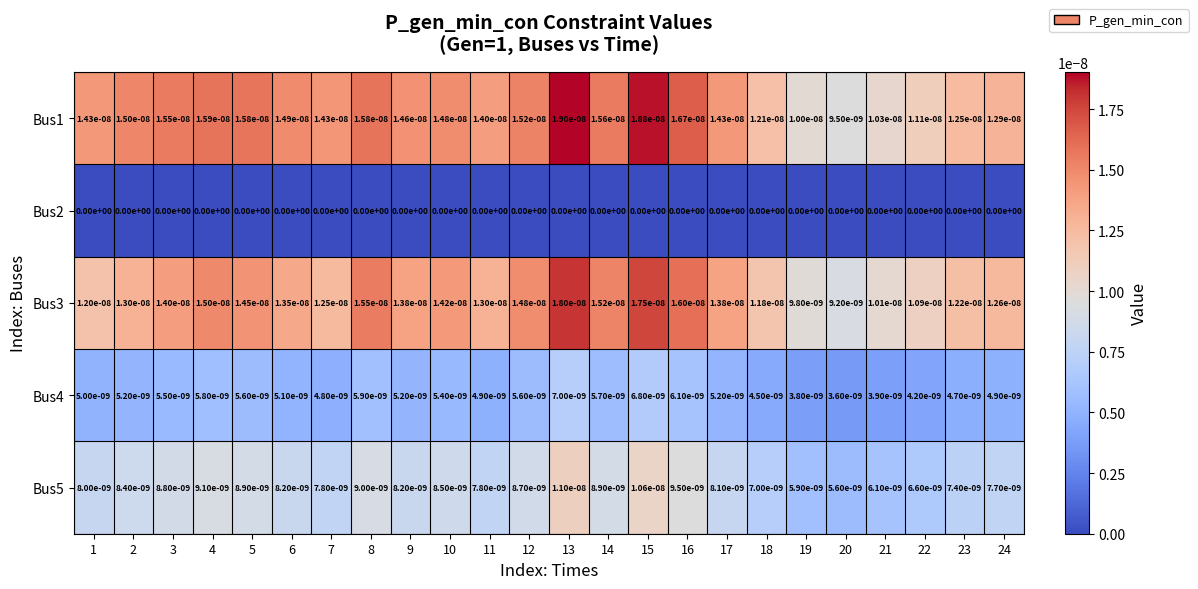

True or false: Bus4 has a value of 0.0 at 6.

True